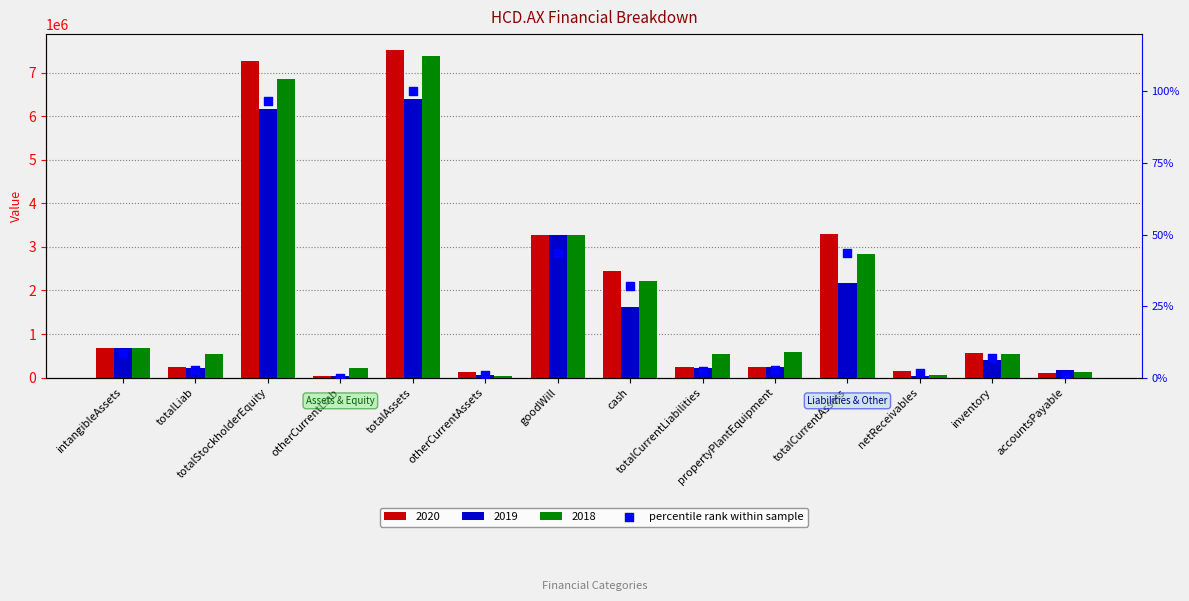

What is the change in value from totalLiab to totalCurrentAssets?

+40.9